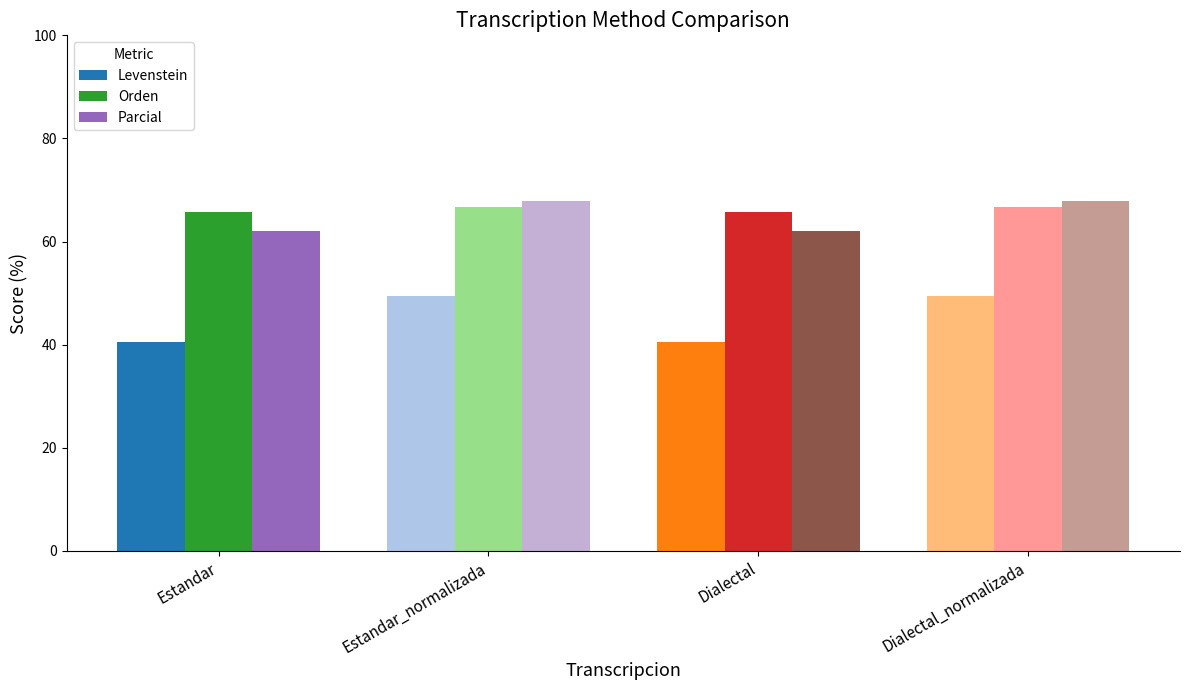

What is the spread (max minus min) of values at Estandar?

25.2